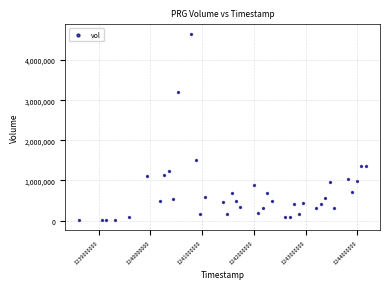

What is the range of X values (max minus min)?

5529600